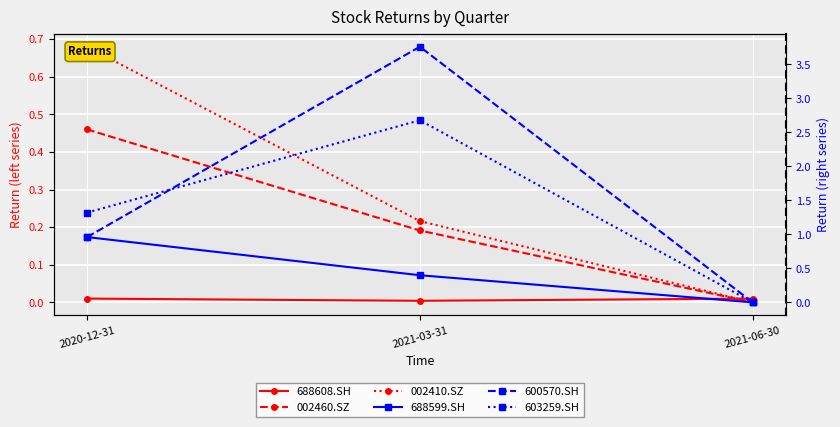

What is the difference between the highest and lowest values at 2021-03-31?

3.8